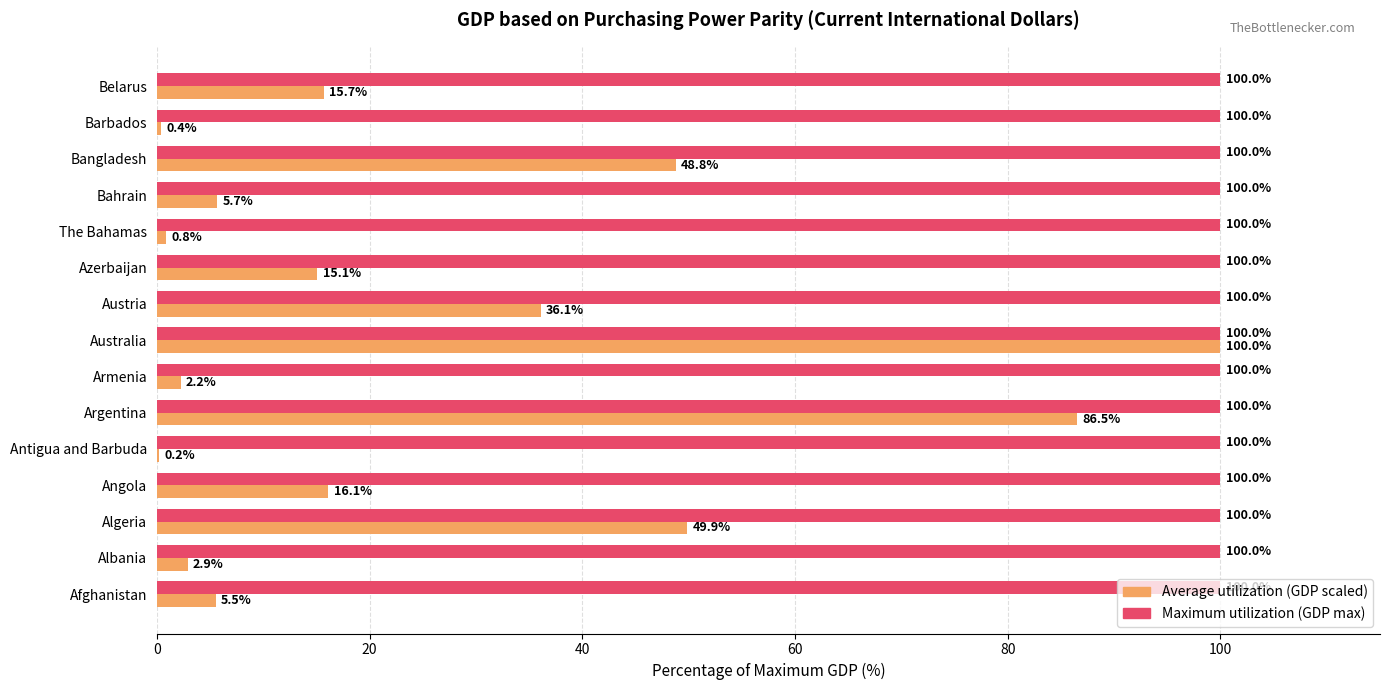

What is the greatest value displayed?

100.0